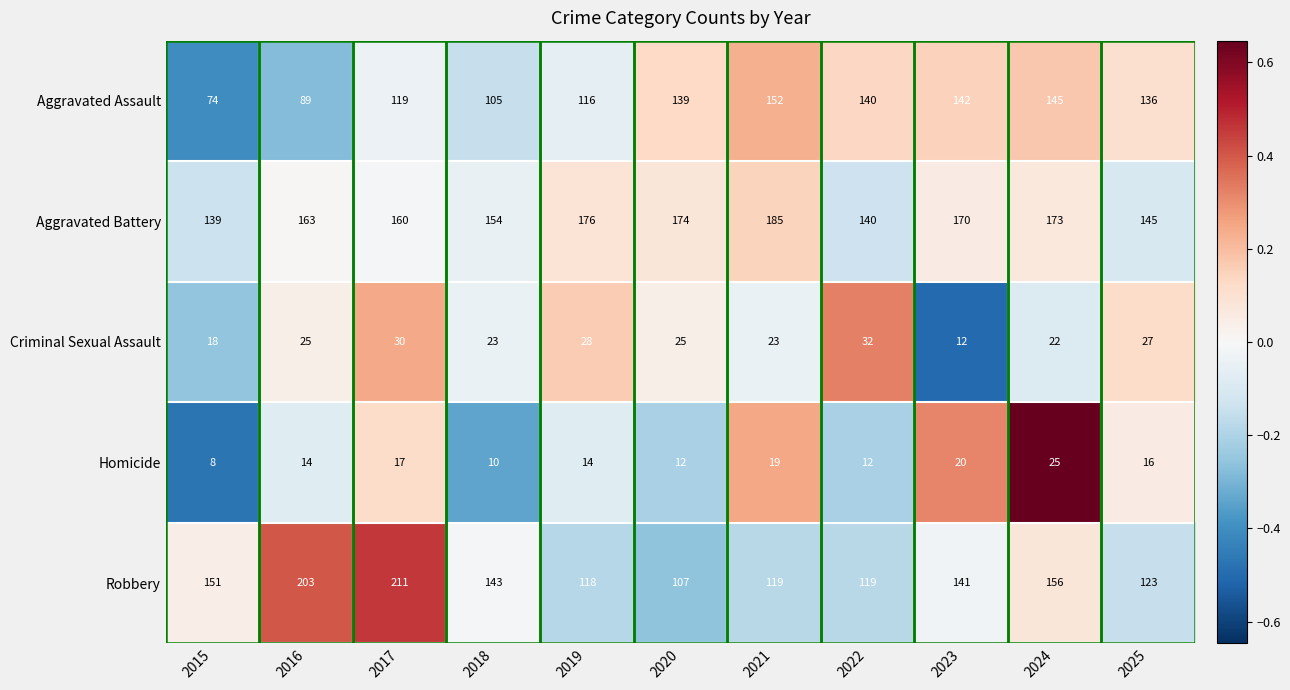

What is the sum of the Aggravated Assault values at 2016 and 2021?

241